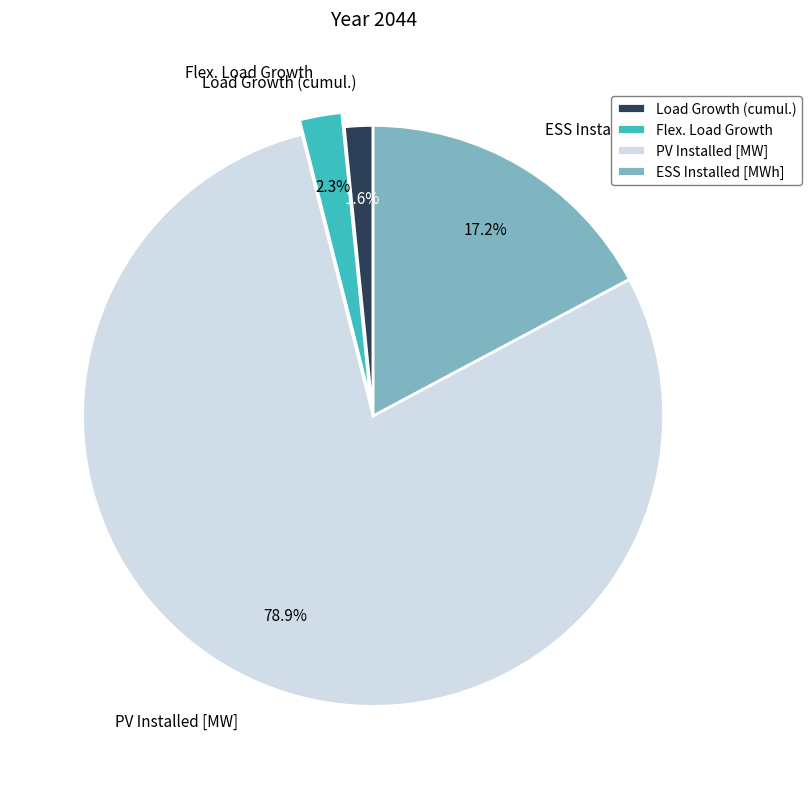

To the nearest percent, what is the difference between the largest and smallest slice percentages?

77%